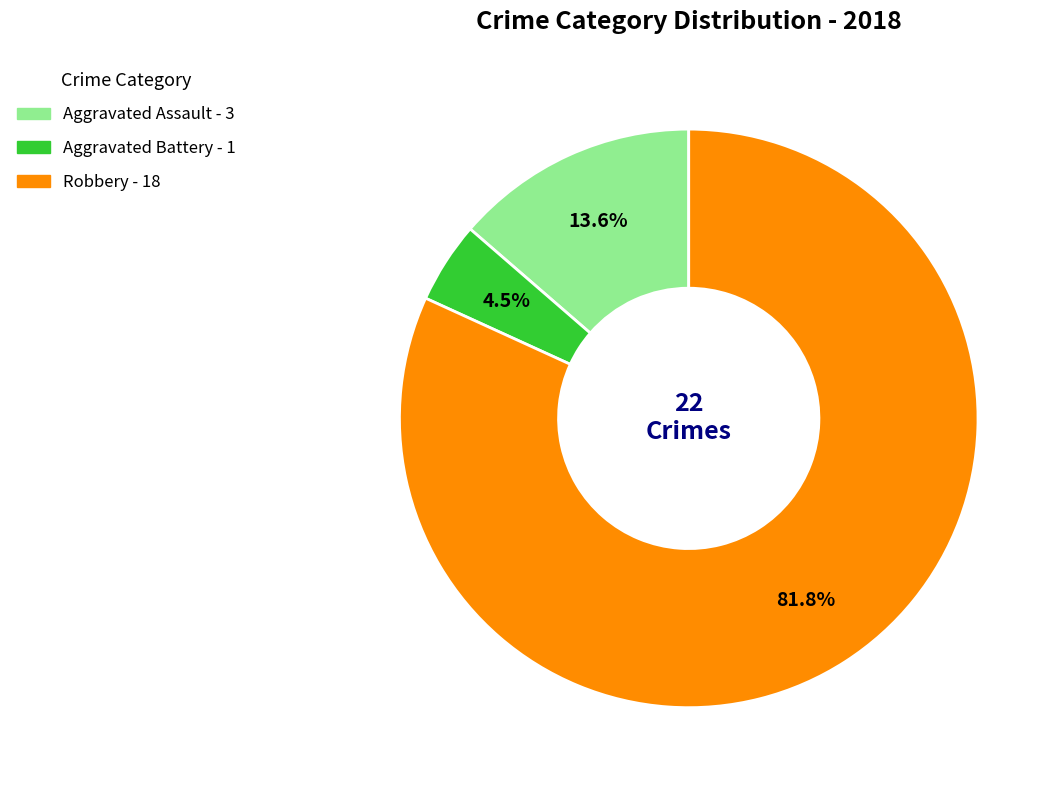

Is there a majority slice in this chart?

Yes